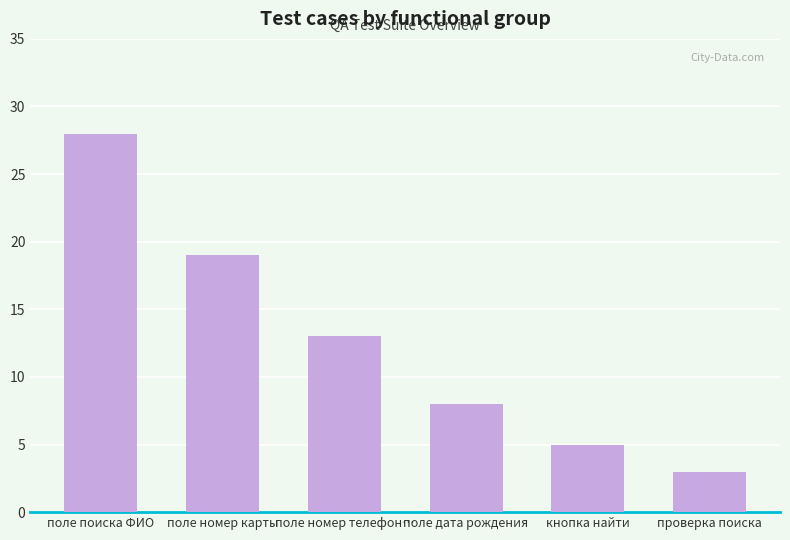

Count the number of data series in this chart.

1